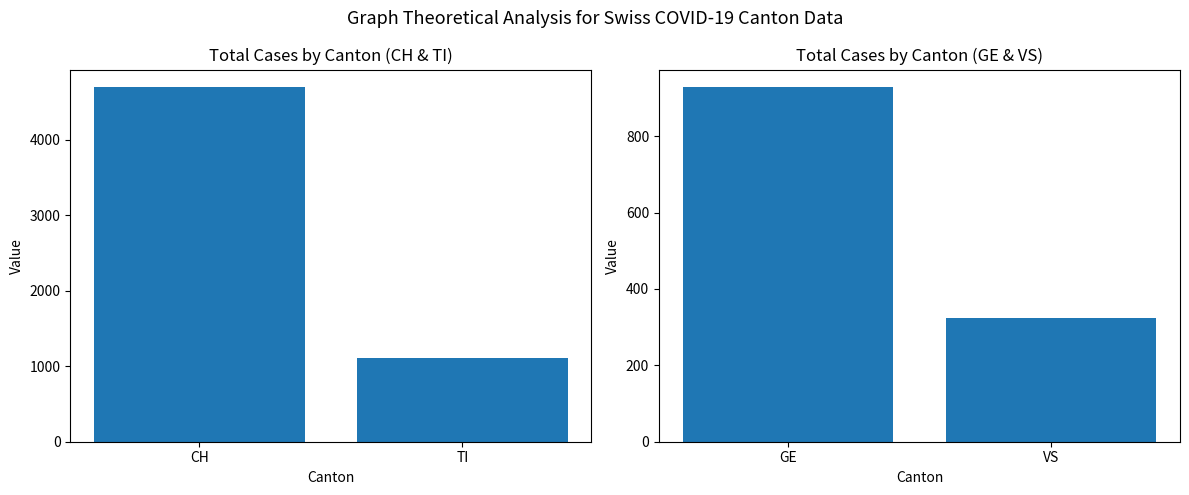

Count the number of data series in this chart.

2